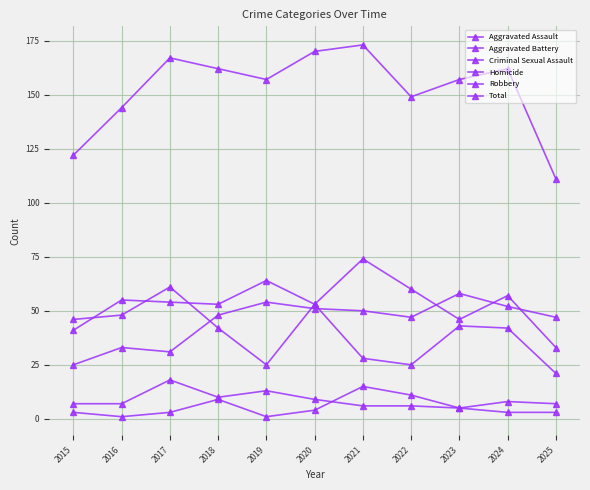

Reading left to right, what are all the values shown in this chart?

Aggravated Assault: 25	33	31	48	54	51	50	47	58	52	47
Aggravated Battery: 41	55	54	53	64	53	74	60	46	57	33
Criminal Sexual Assault: 7	7	18	10	13	9	6	6	5	8	7
Homicide: 3	1	3	9	1	4	15	11	5	3	3
Robbery: 46	48	61	42	25	53	28	25	43	42	21
Total: 122	144	167	162	157	170	173	149	157	162	111